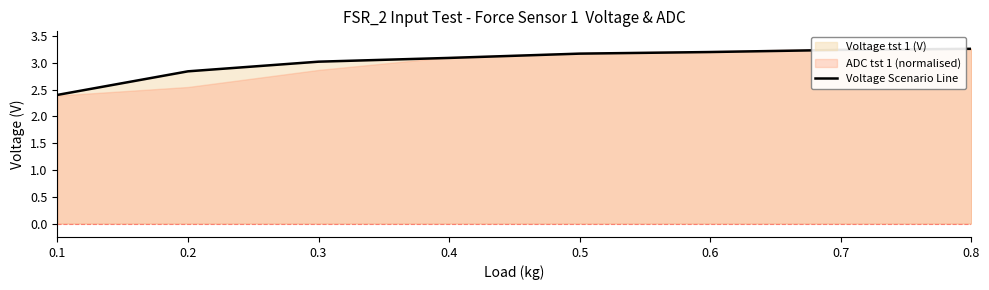

Which label corresponds to the largest value in the chart?

0.8